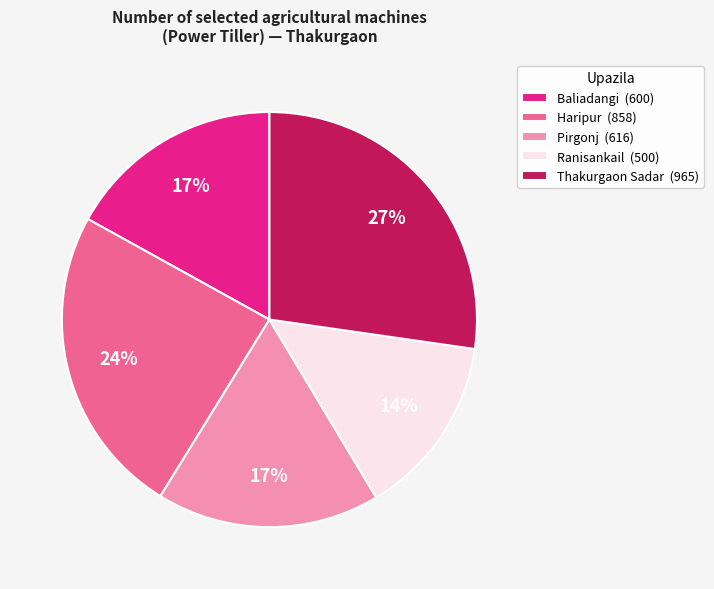

Is it true that Ranisankail is 14% of the pie?

True